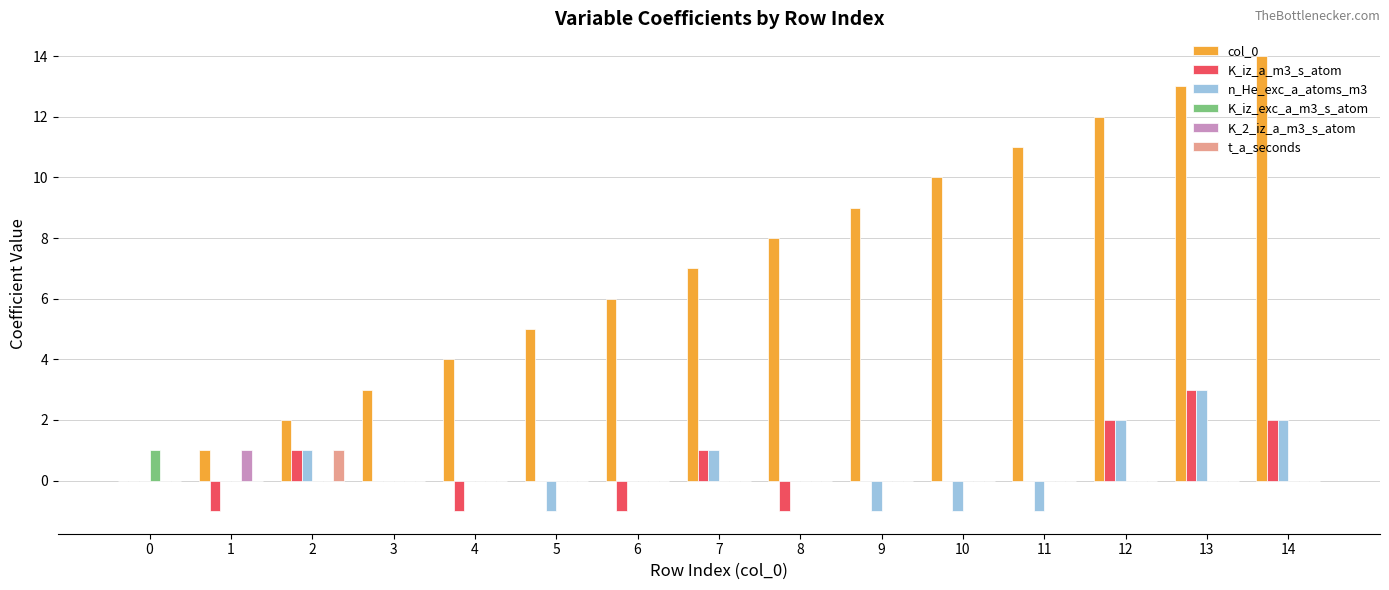

What is the spread (max minus min) of values at 1?

2